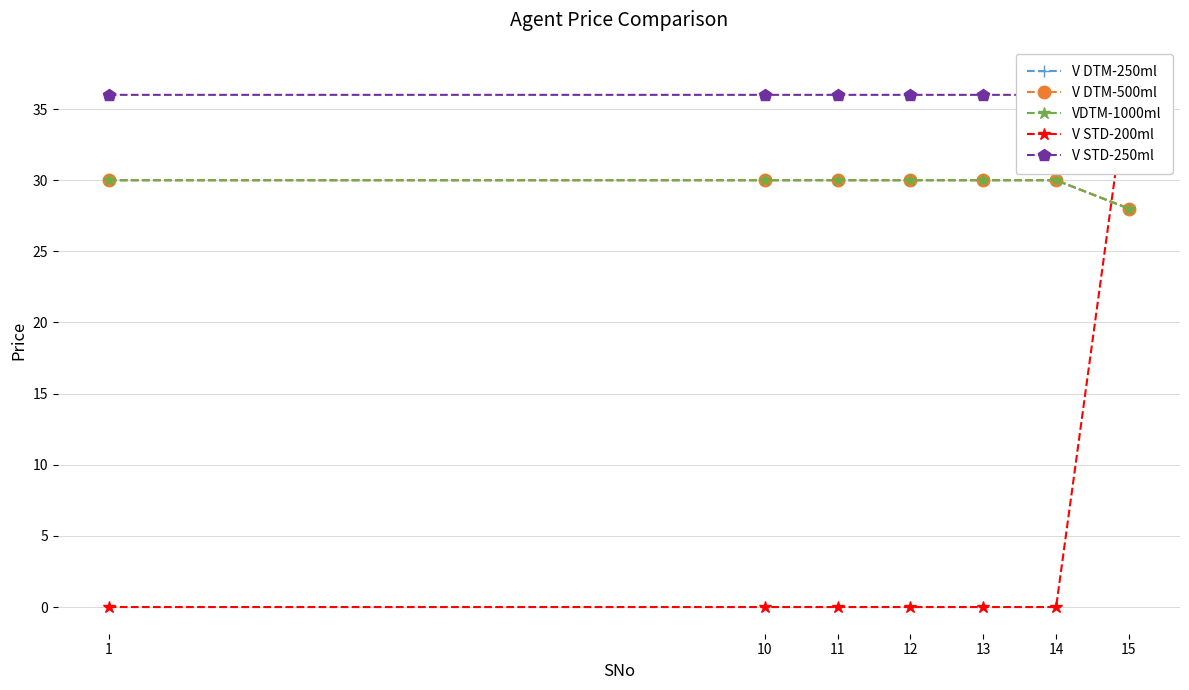

Read the VDTM-1000ml value at 12.

30.0